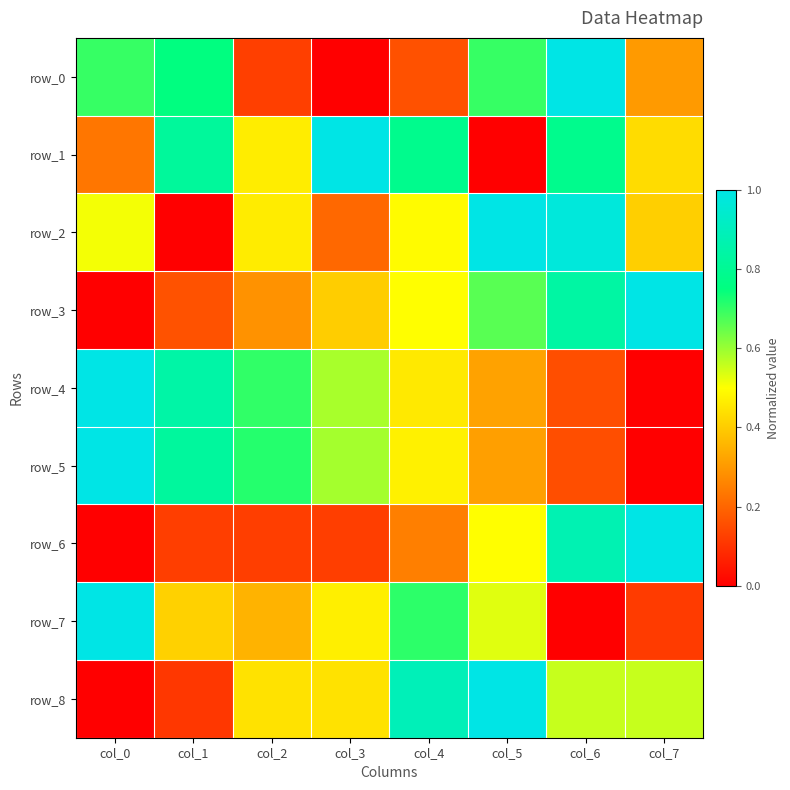

Is the value of row_3 at col_4 greater than the value of row_0 at col_0?

No